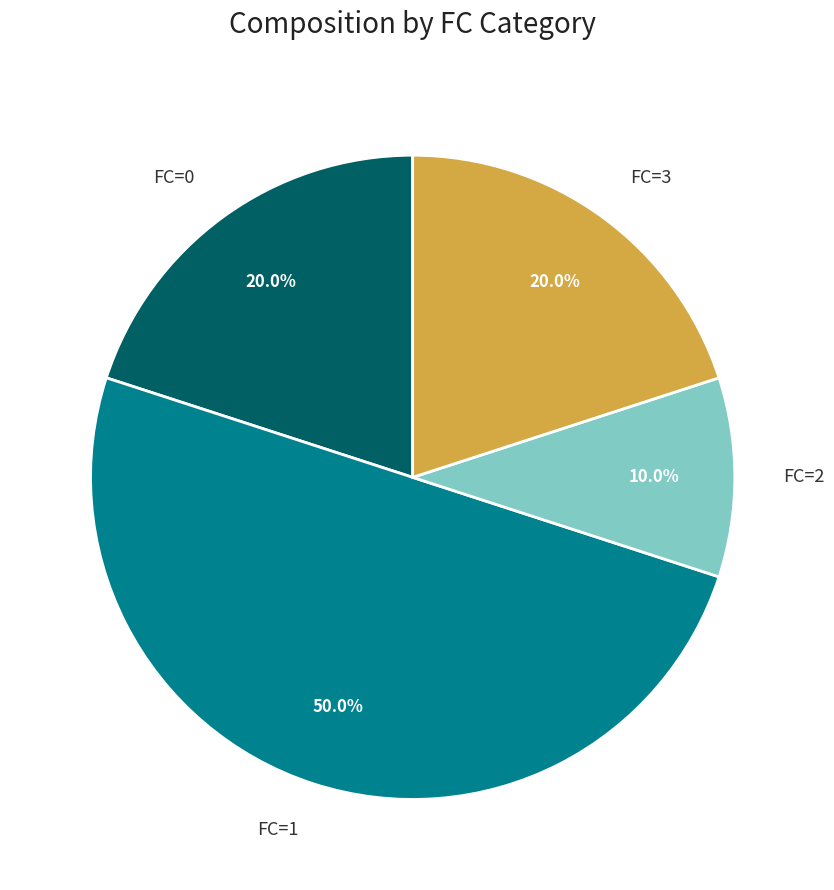

Is it true that FC=2 is 28% of the pie?

False